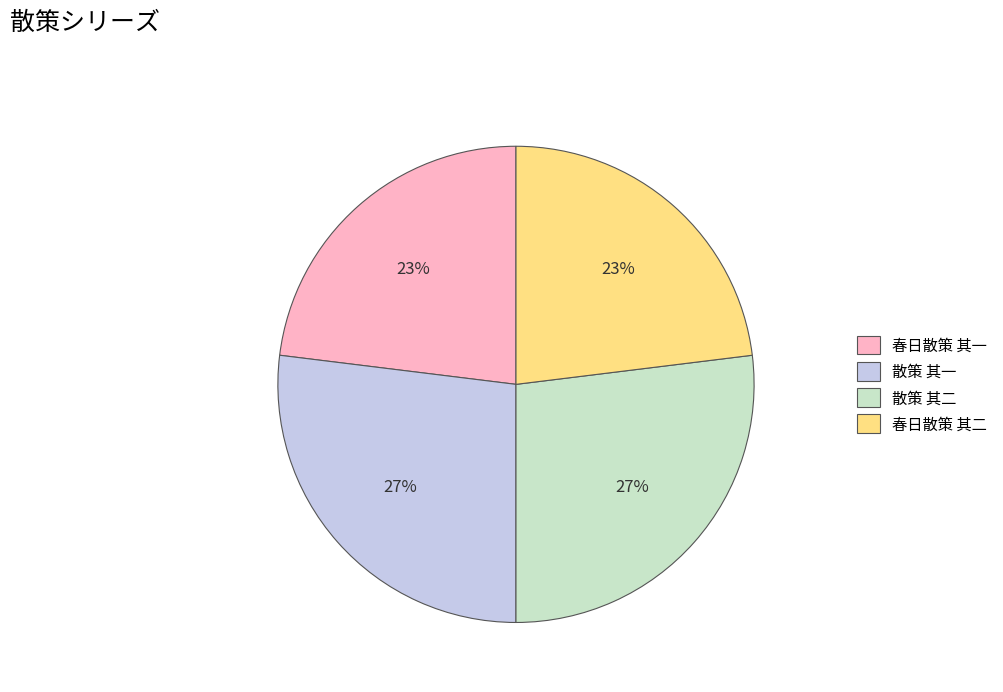

Is the sum of 散策 其一 and 散策 其二 greater than half?

Yes